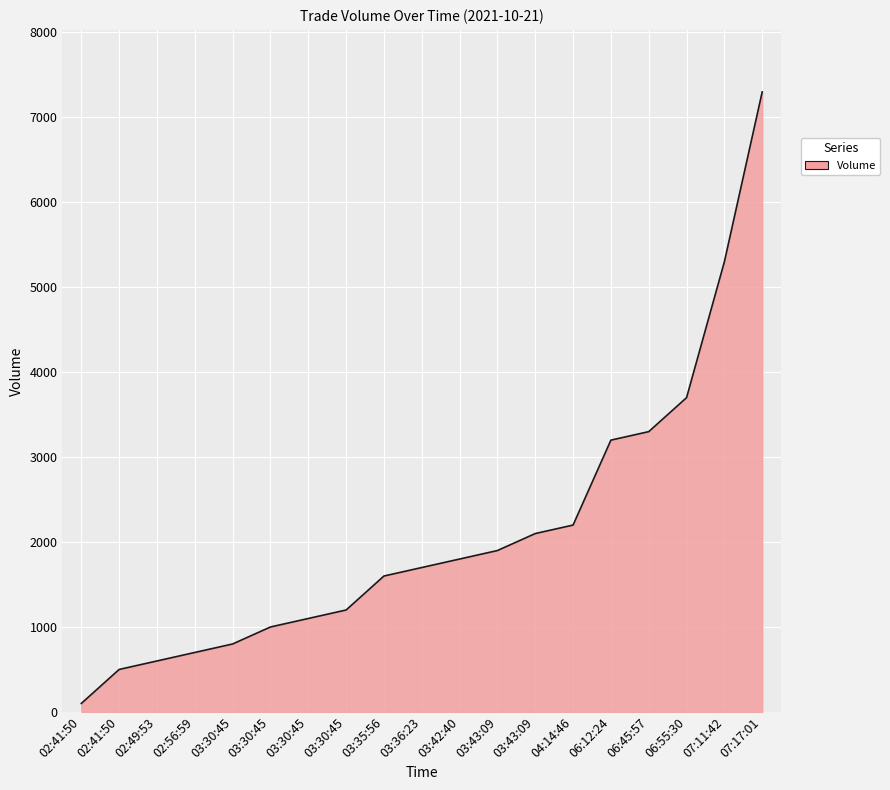

Reading left to right, list all the values displayed in this chart.

100	500	600	700	800	1000	1100	1200	1600	1700	1800	1900	2100	2200	3200	3300	3700	5300	7300